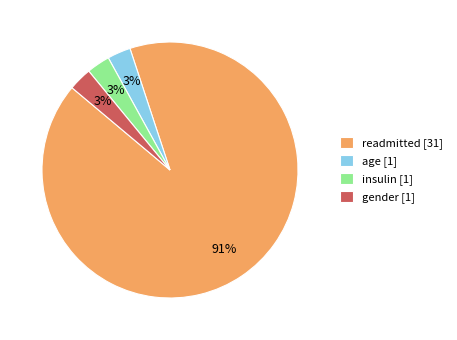

What percentage is the insulin [1] slice, to the nearest percent?

3%